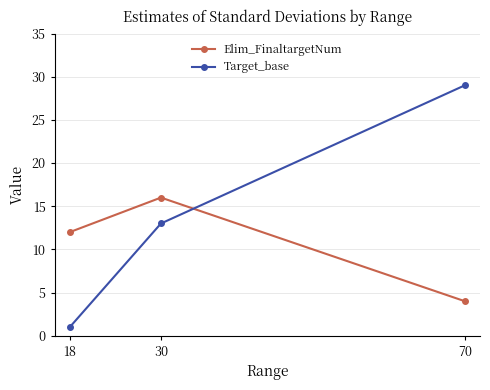

What is the value of the Elim_FinaltargetNum point at the 3rd from the left?

4